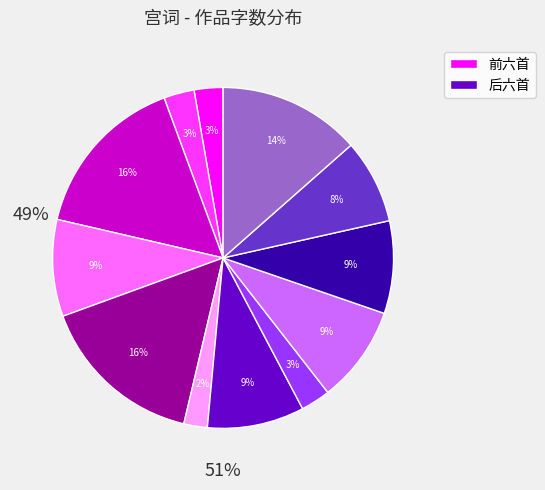

To the nearest percent, what percentage of the pie is 宫词·晓临鸾镜整梳妆?

3%